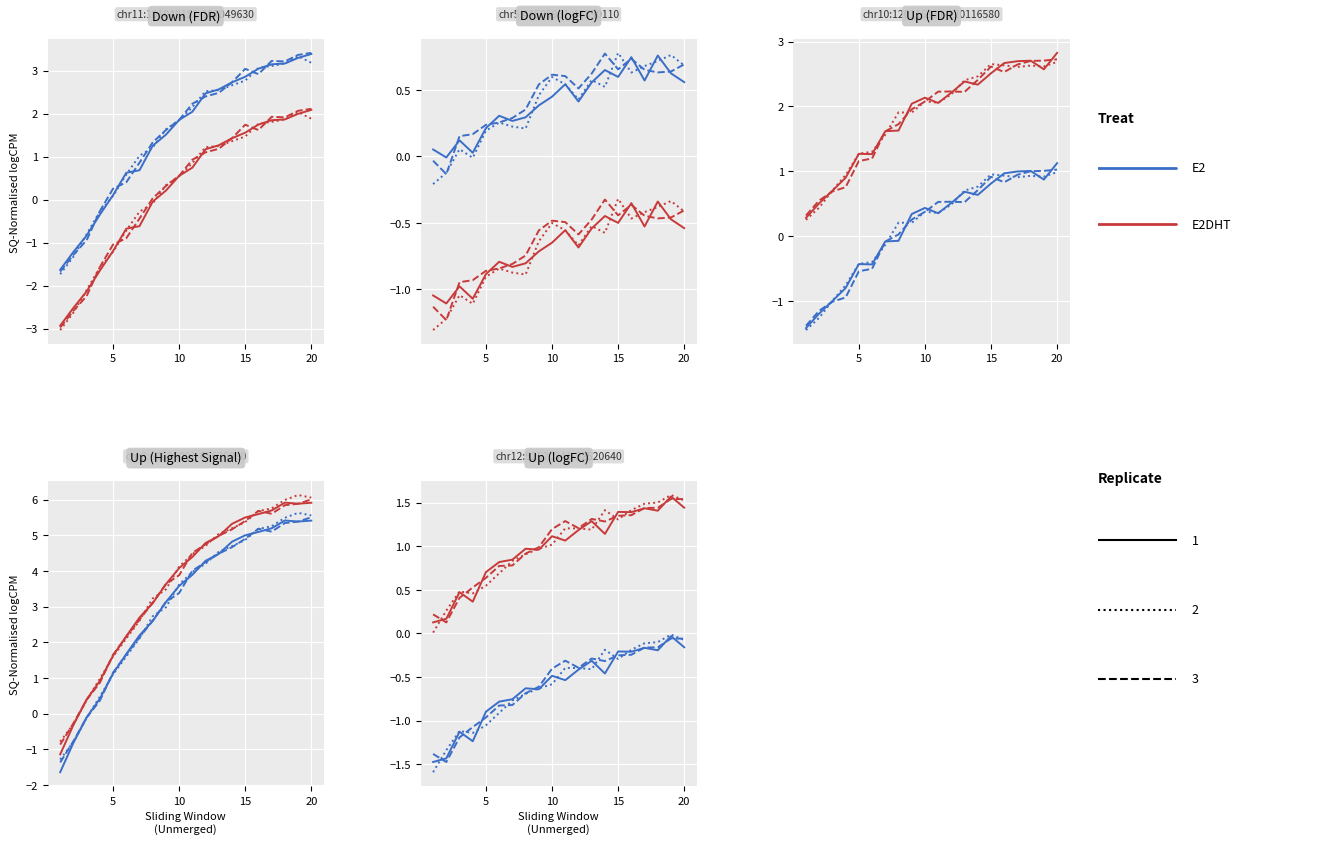

At which label does E2 Rep2 reach its peak?

18